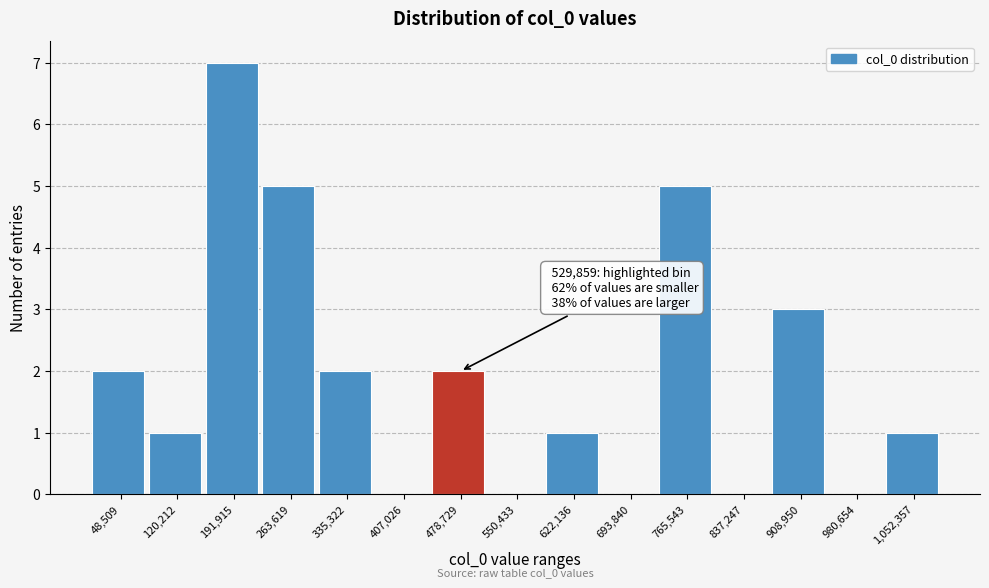

Reading right to left, transcribe all the data shown in this chart.

1,052,357=1	980,654=0	908,950=3	837,247=0	765,543=5	693,840=0	622,136=1	550,433=0	478,729=2	407,026=0	335,322=2	263,619=5	191,915=7	120,212=1	48,509=2